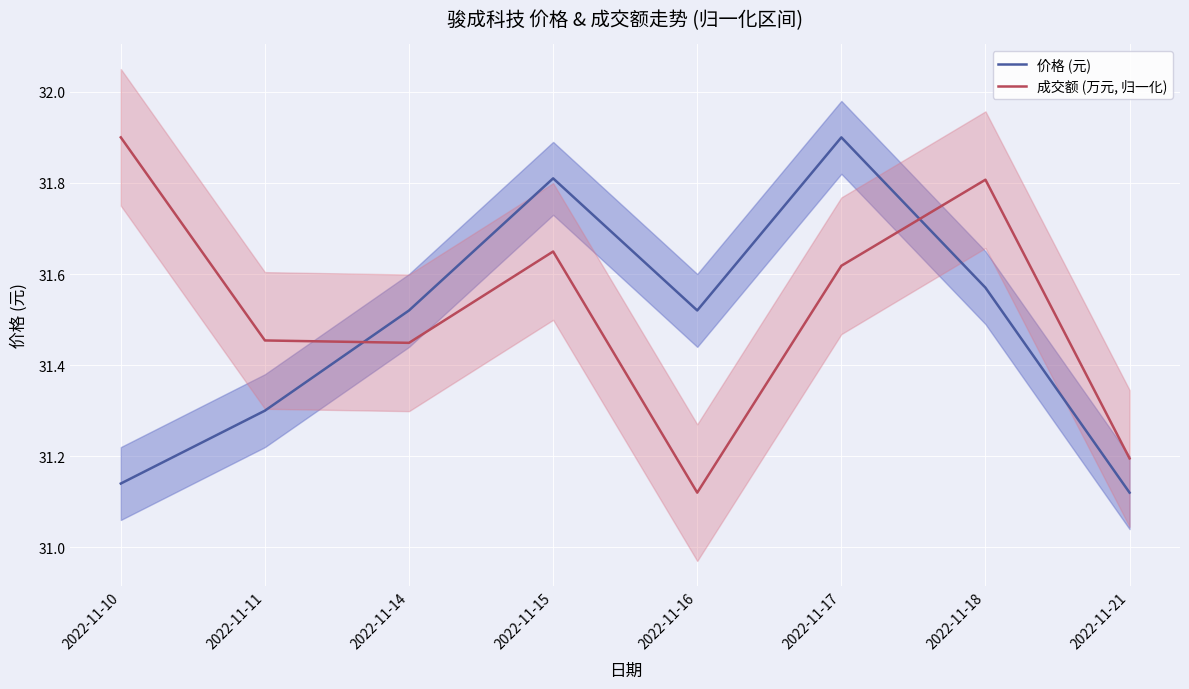

Where do 成交额 (万元, 归一化) and 价格 (元) first cross each other?

2022-11-11 and 2022-11-14